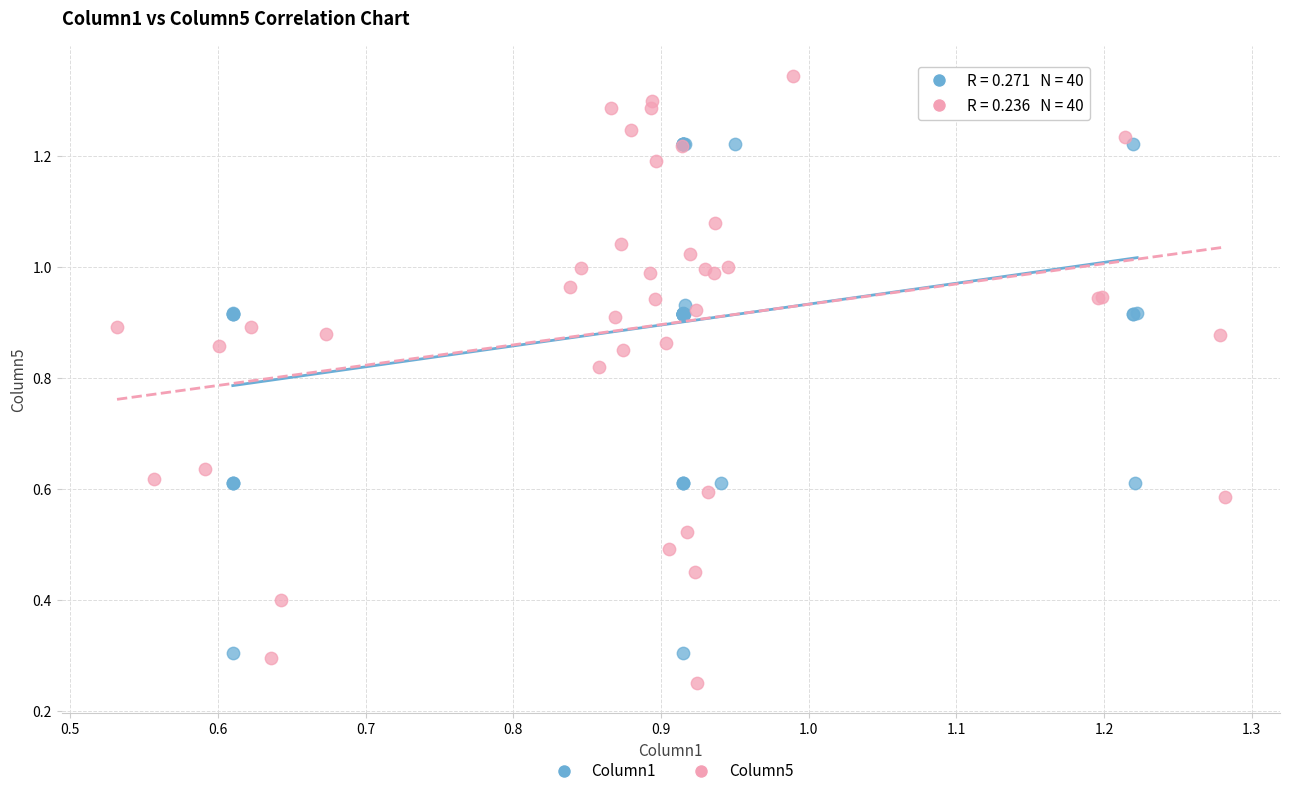

Which series reaches the maximum Y coordinate?

Column5